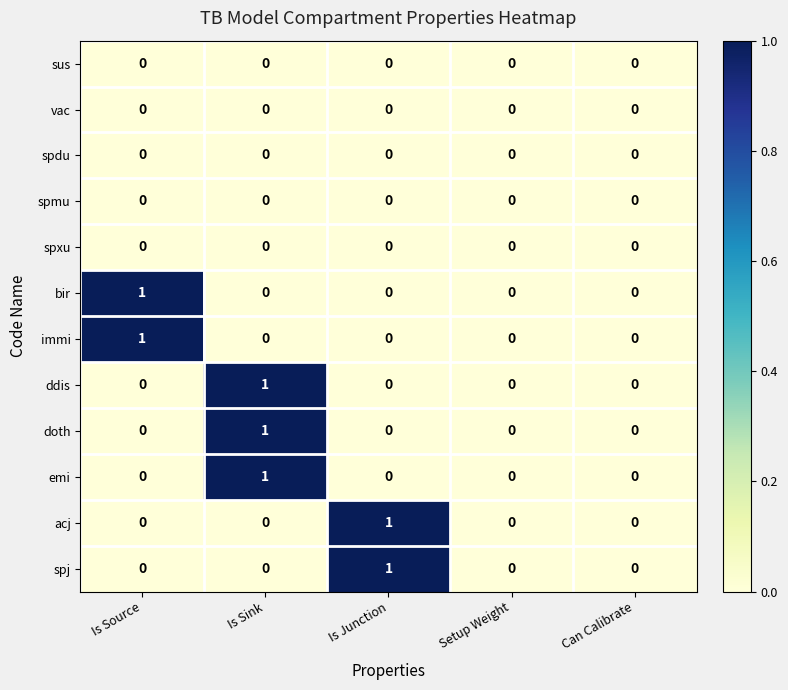

How many acj values are between 0 and 1?

5